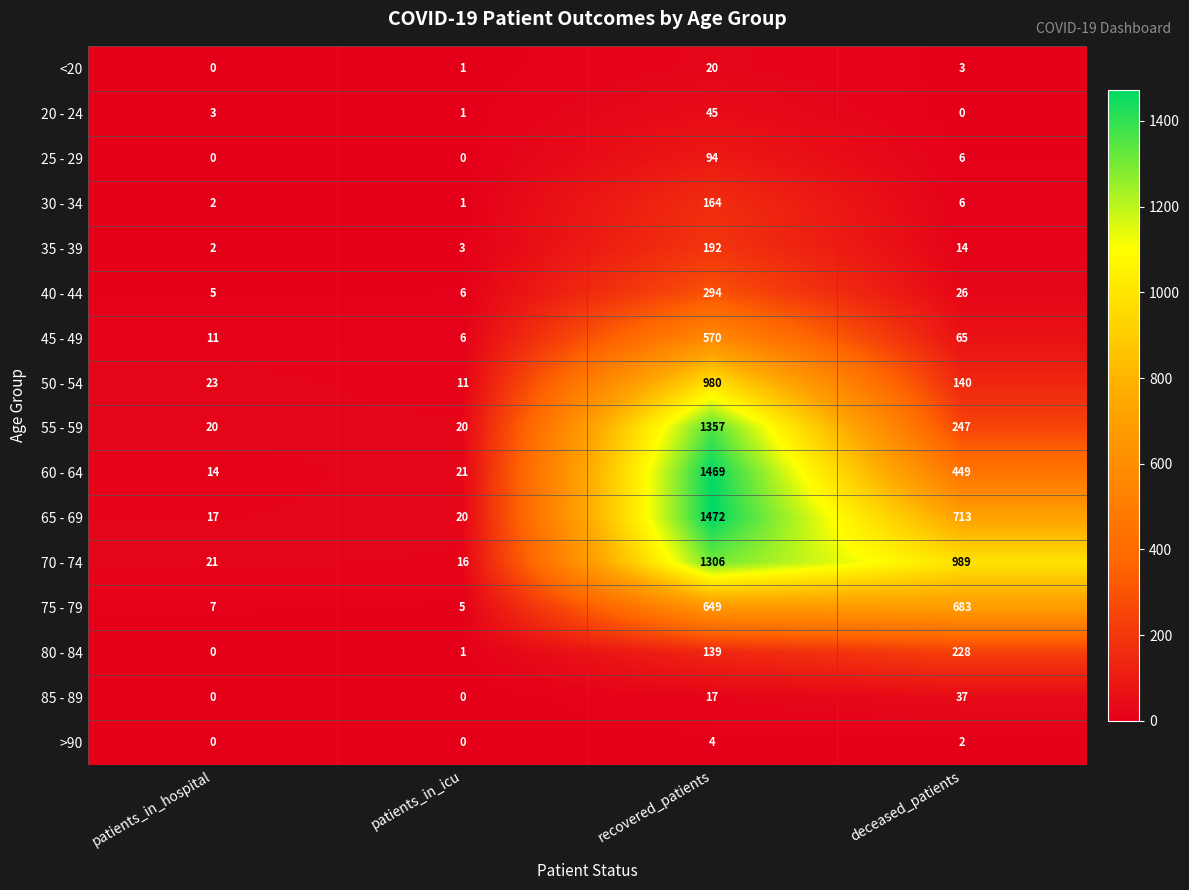

What is the difference between the second highest and minimum values in the 45 - 49 series?

59